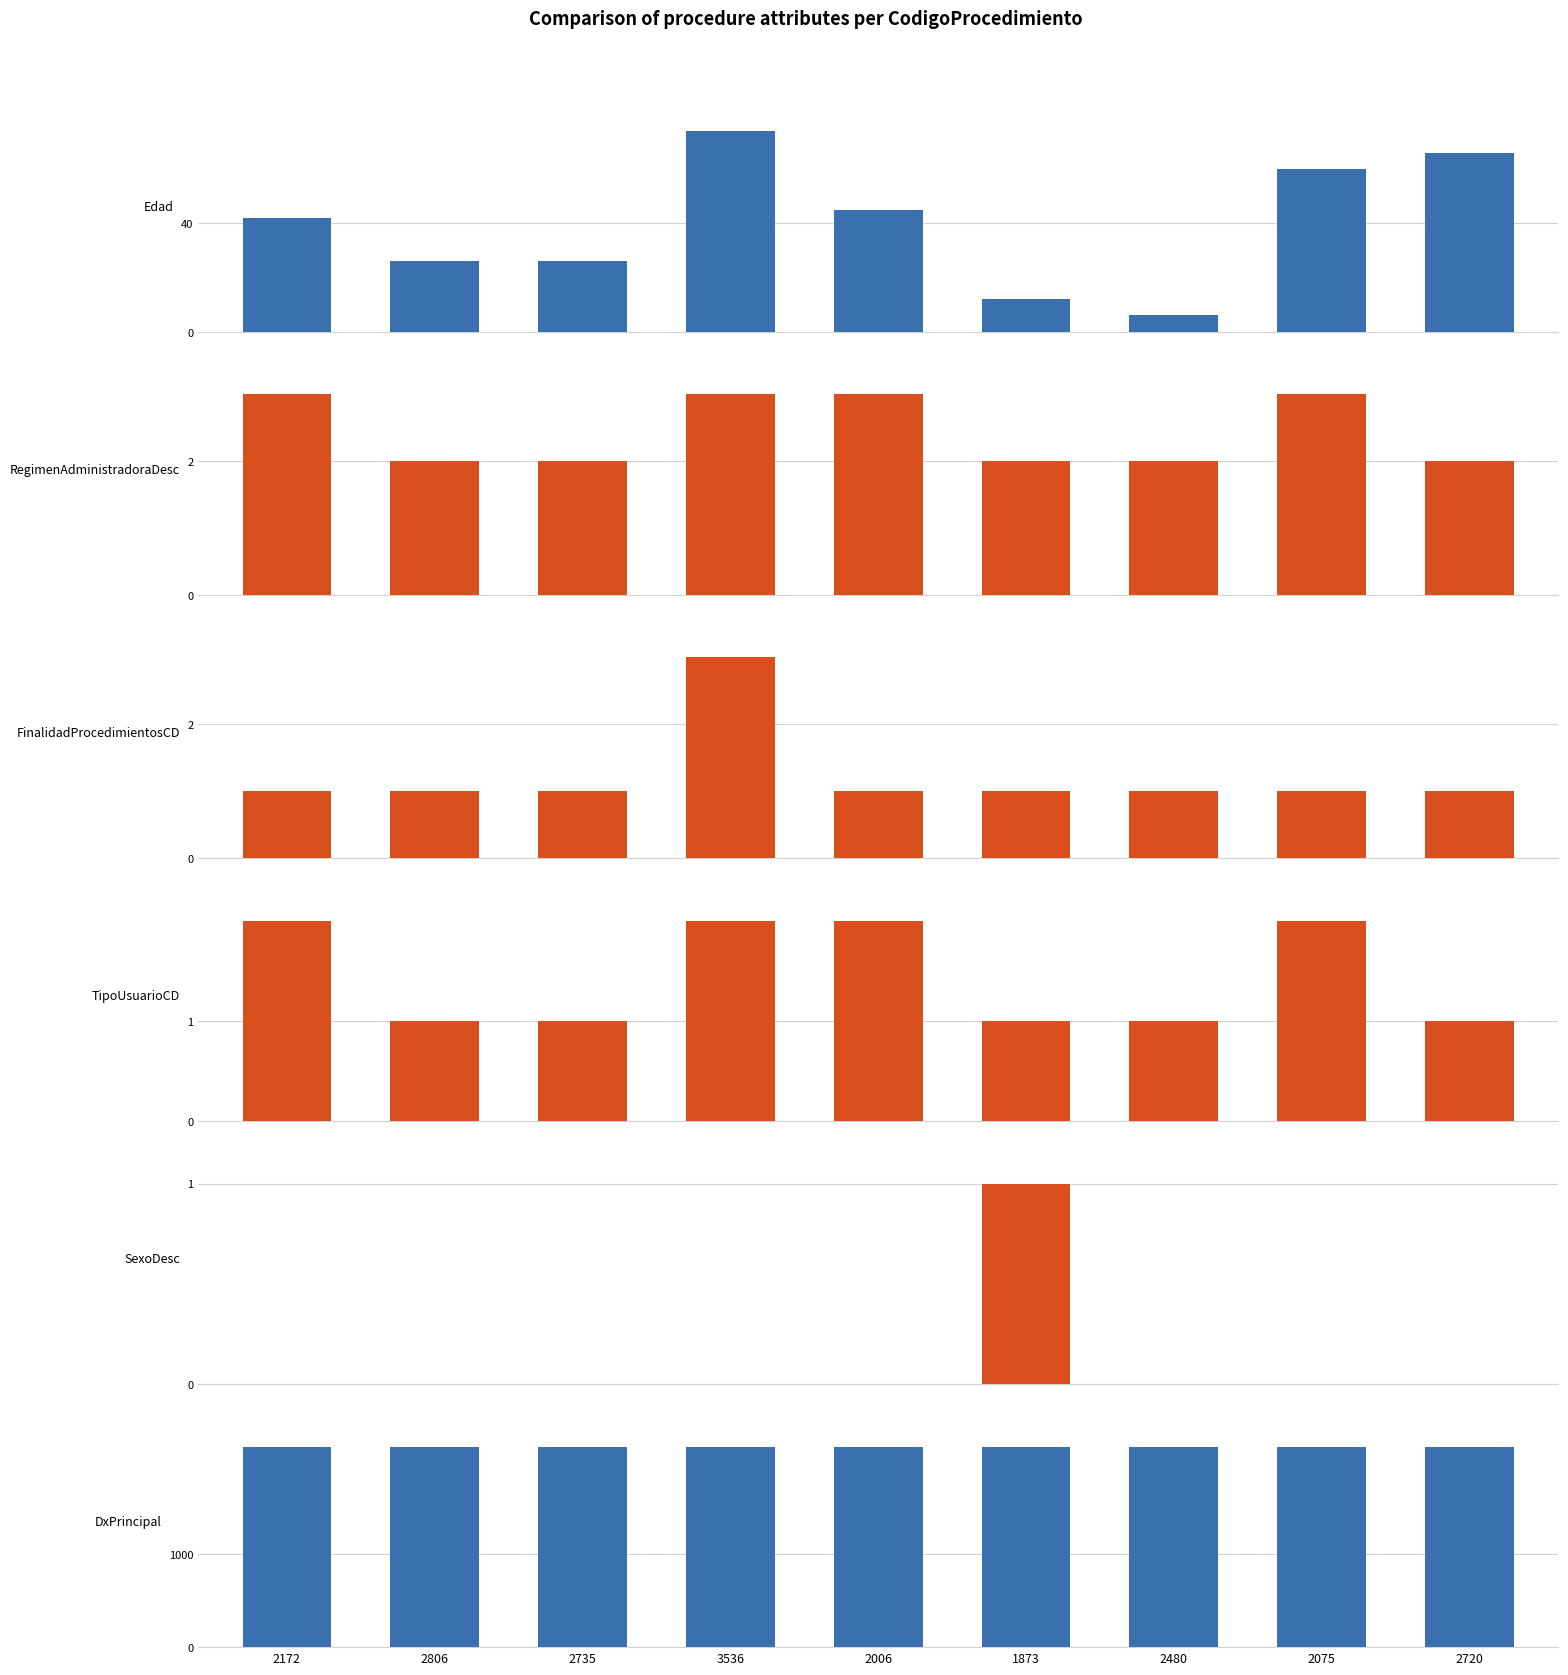

Between 3536 and 2006, which series saw the biggest shift?

Edad